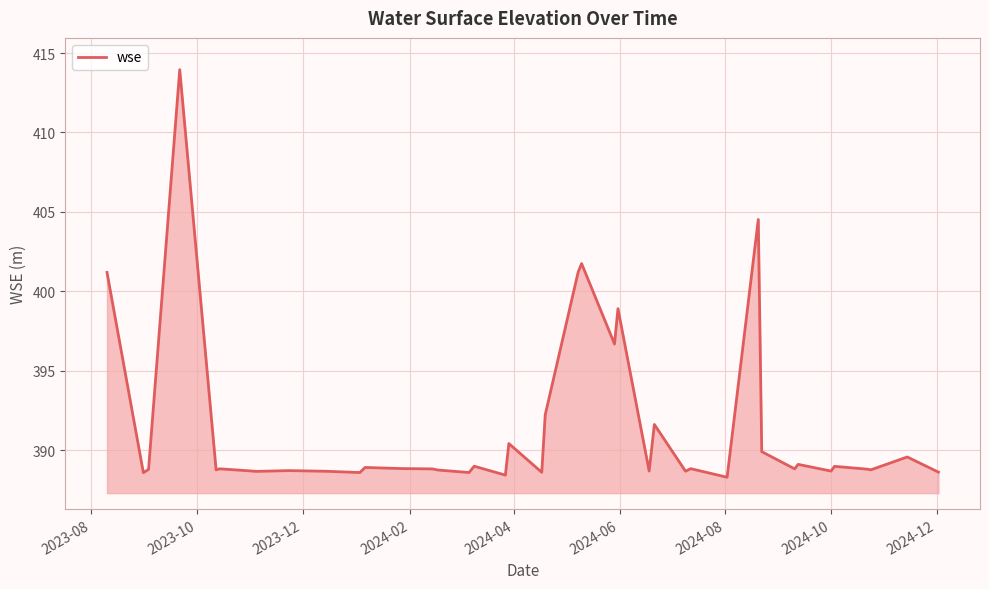

What is the difference between the maximum and minimum values?

25.7